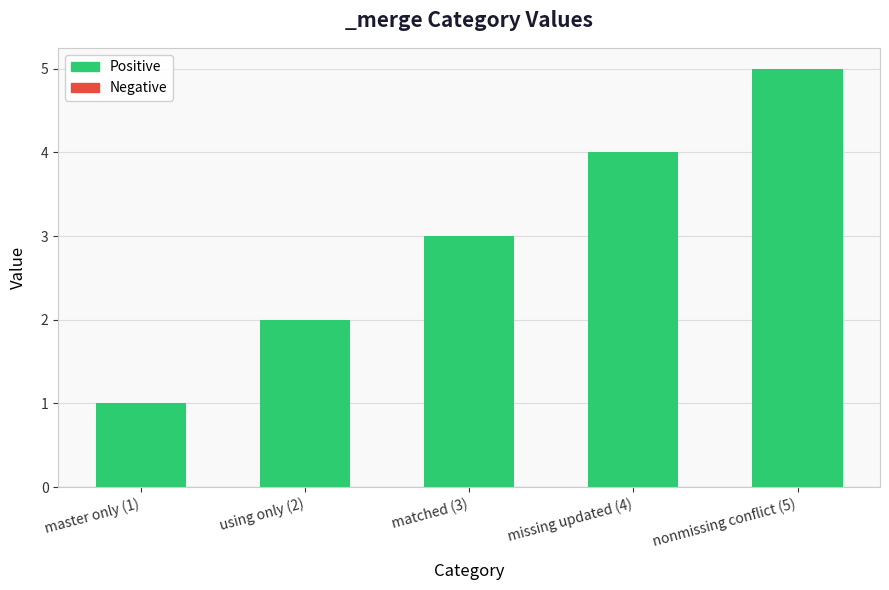

How many series are shown in this chart?

1